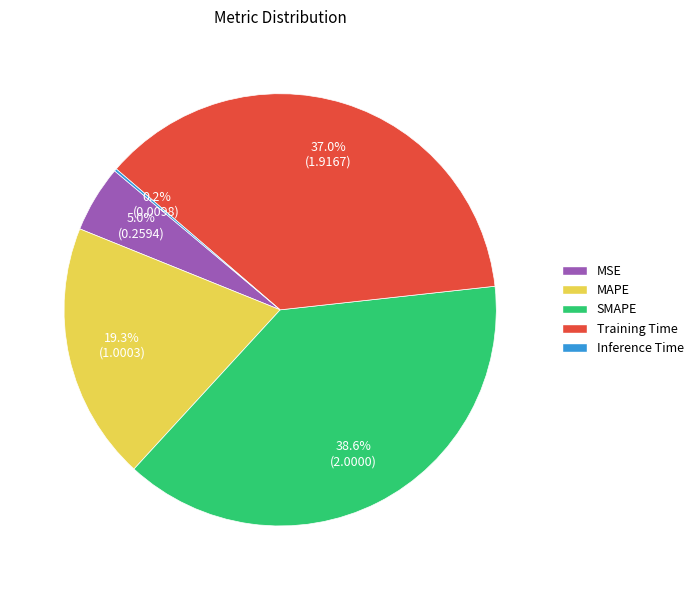

Which has a higher value, Training Time or MAPE?

Training Time